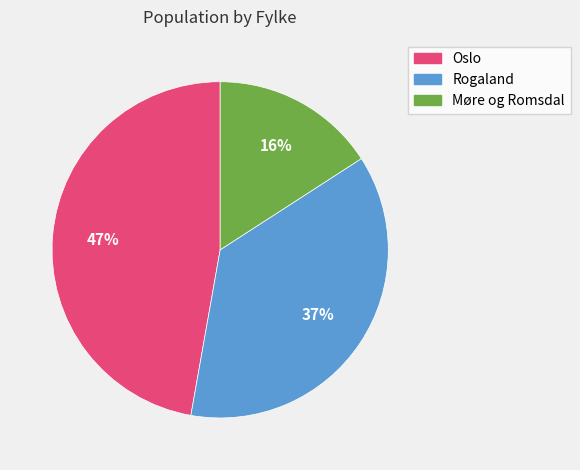

To the nearest percent, what is the difference between the largest and smallest slice percentages?

31%